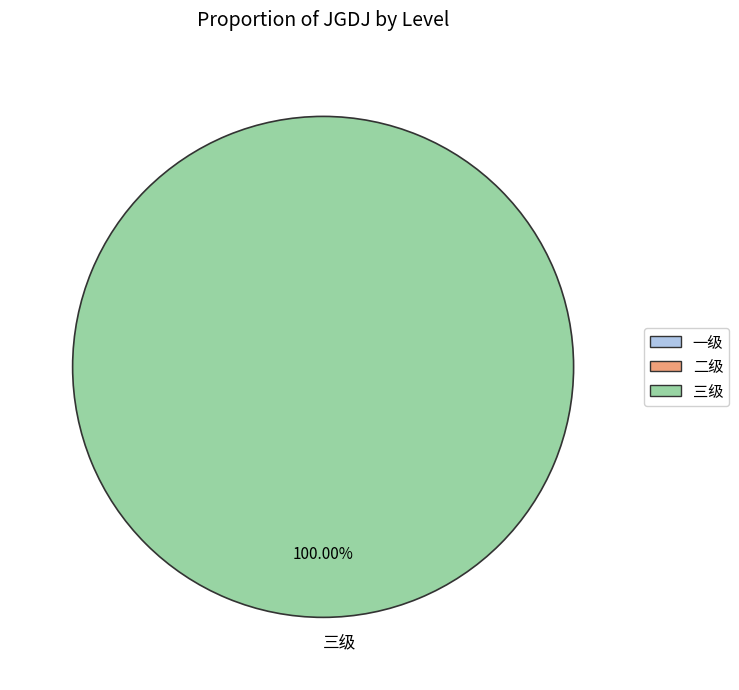

Which category accounts for the majority?

三级